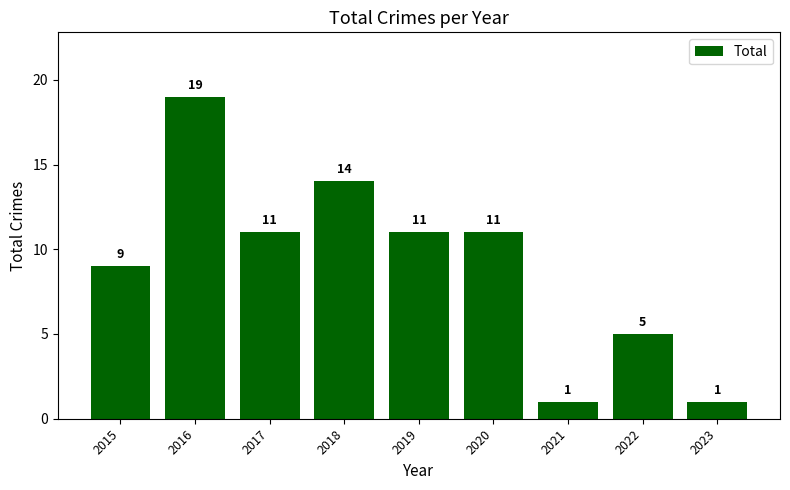

What is the difference between the second highest and second lowest values?

13